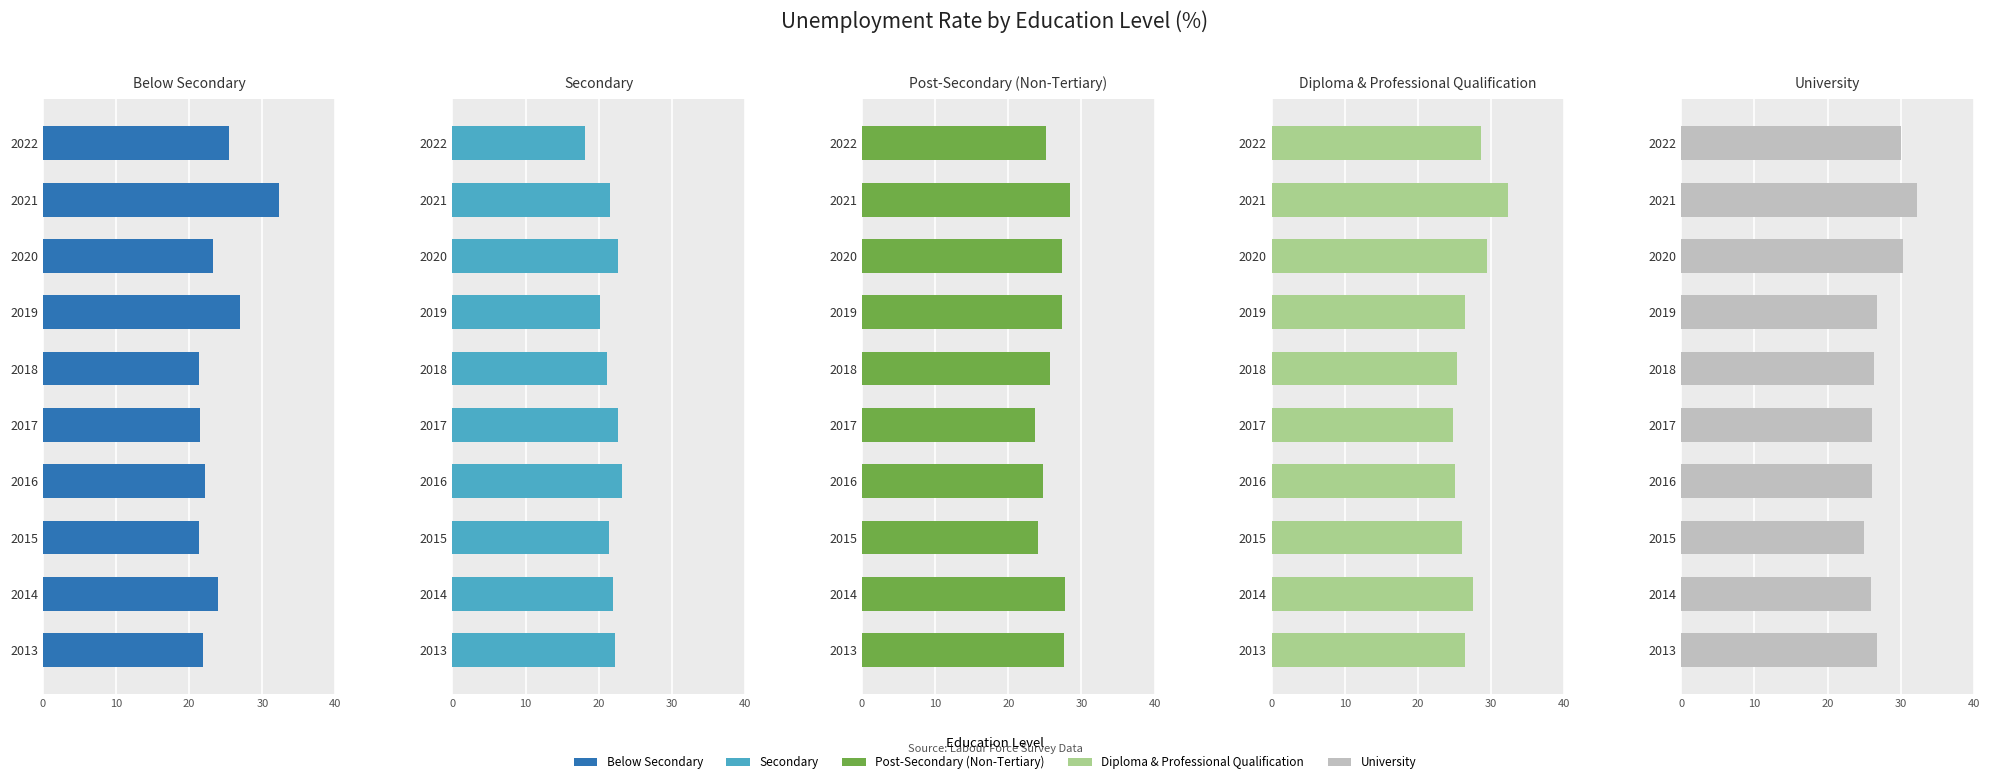

The Below Secondary series shows 13.6 at 2015. True or false?

False